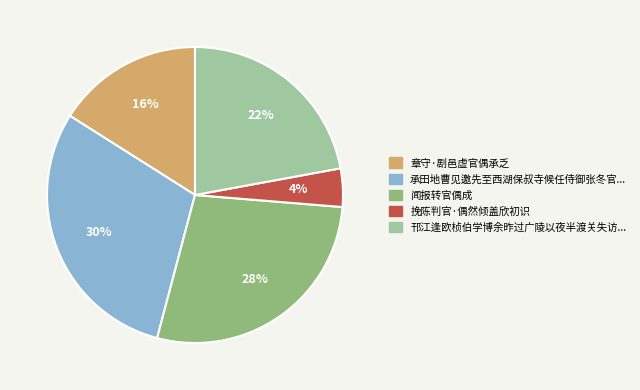

To the nearest percent, what is the average slice percentage?

20%